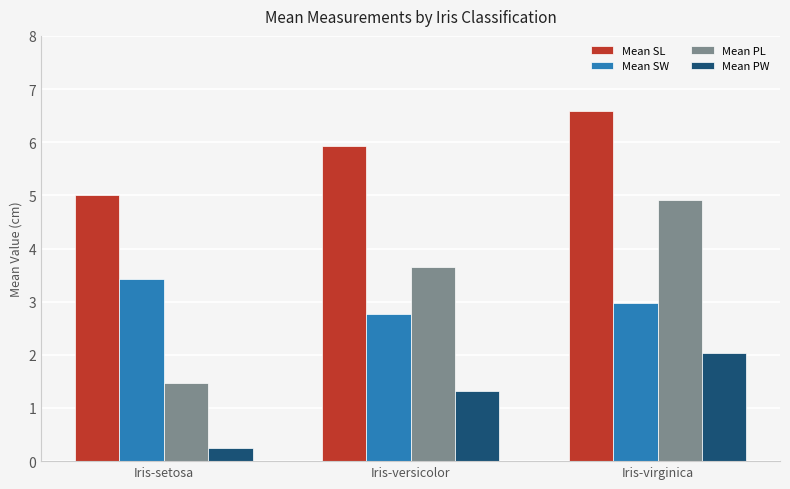

What is the label of the 3rd bar from the left?

Iris-virginica